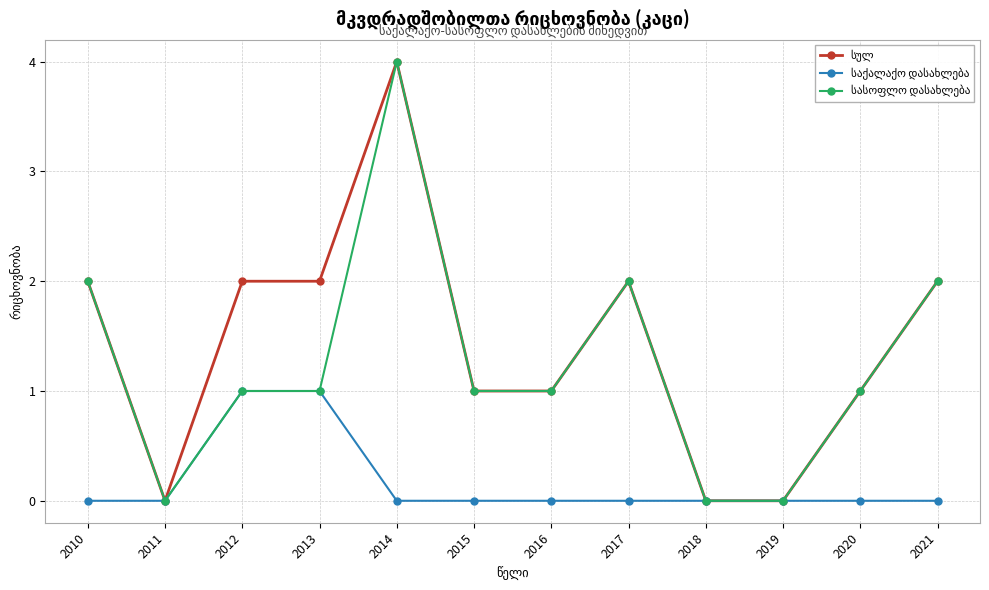

At which category is the sum across all series the highest?

2014